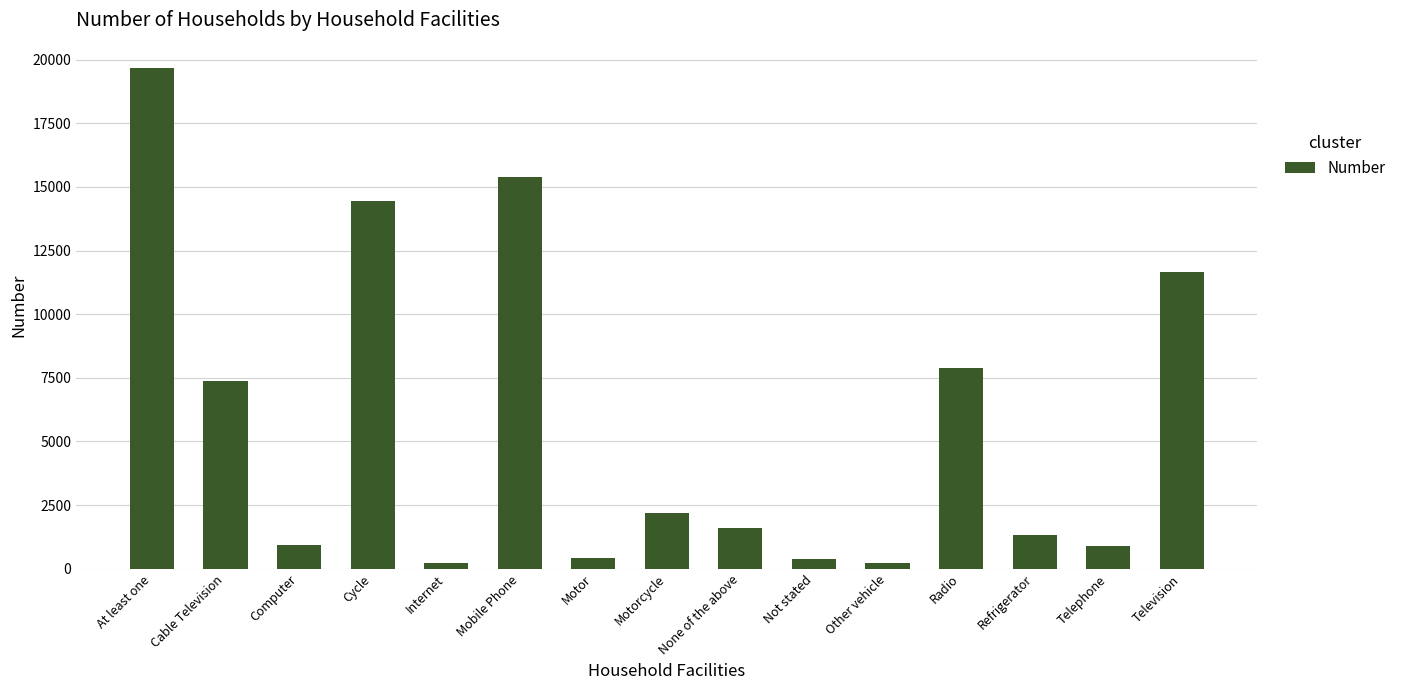

At which label does the data first exceed 1620?

At least one